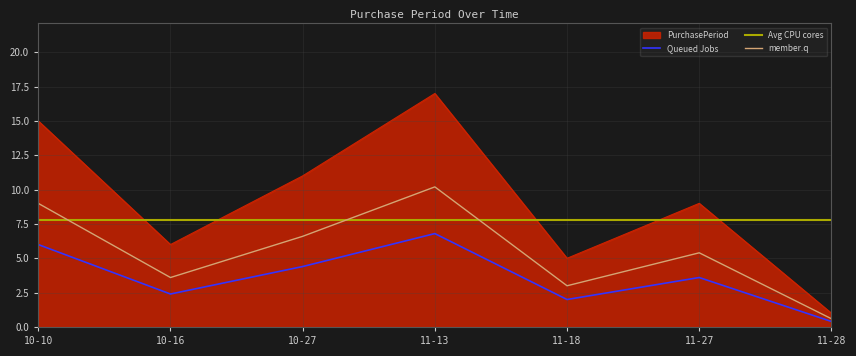

Which series has the widest spread of values?

PurchasePeriod